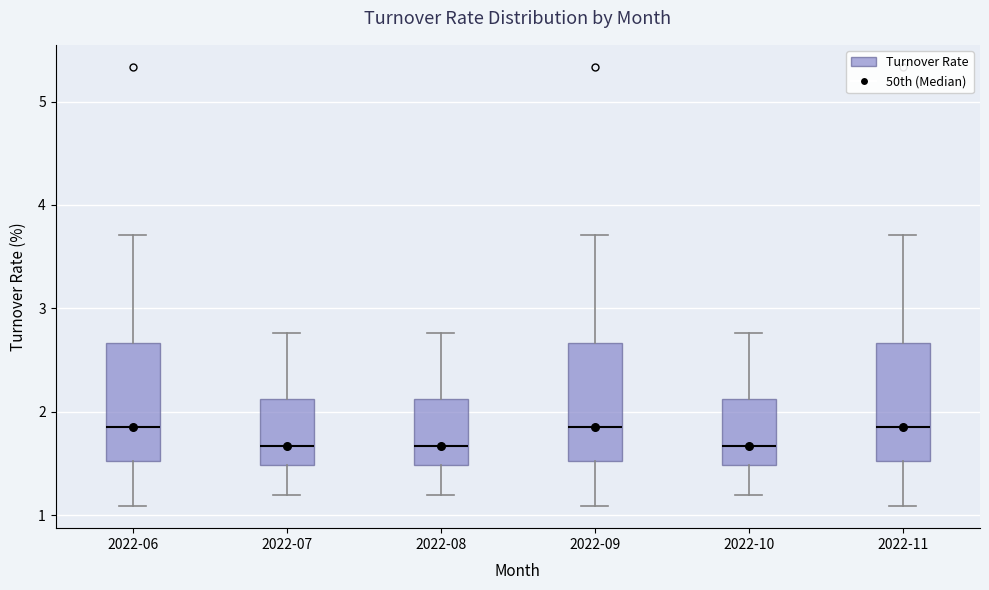

Reading left to right, transcribe this box plot: for each box, give where its median line is, the range the box spans, and where its two whiskers end, as read against the y-axis. The values are not printed on the chart, so give them approximately, as read against the axis.

2022-06: median 1.9, box 1.5 to 2.7, whiskers 1.1 to 3.7
2022-07: median 1.7, box 1.5 to 2.1, whiskers 1.2 to 2.8
2022-08: median 1.7, box 1.5 to 2.1, whiskers 1.2 to 2.8
2022-09: median 1.9, box 1.5 to 2.7, whiskers 1.1 to 3.7
2022-10: median 1.7, box 1.5 to 2.1, whiskers 1.2 to 2.8
2022-11: median 1.9, box 1.5 to 2.7, whiskers 1.1 to 3.7